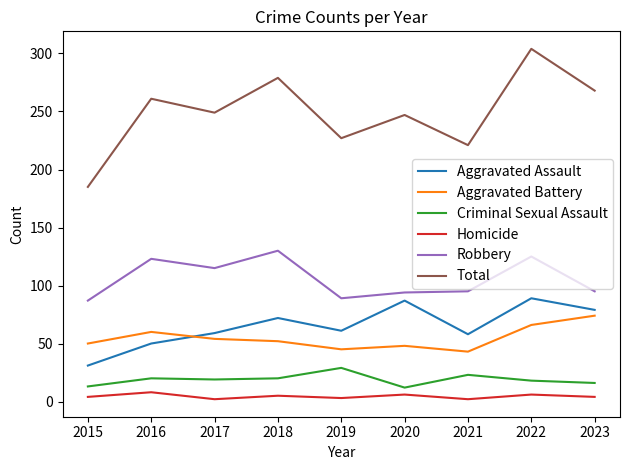

At which category is the sum across all series the highest?

2022